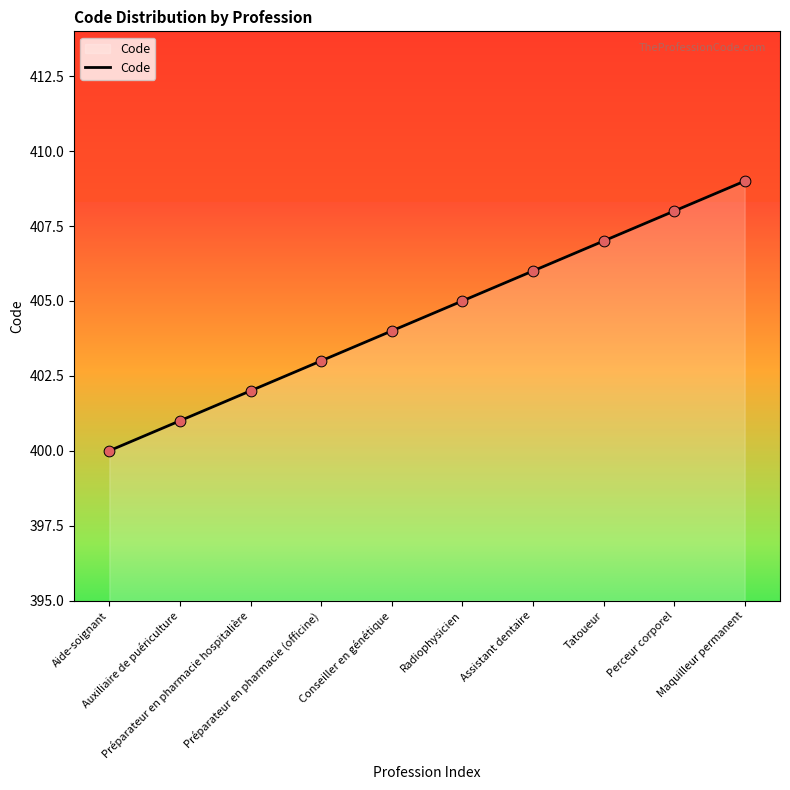

What is the change in value from Préparateur en pharmacie hospitalière to Assistant dentaire?

+4